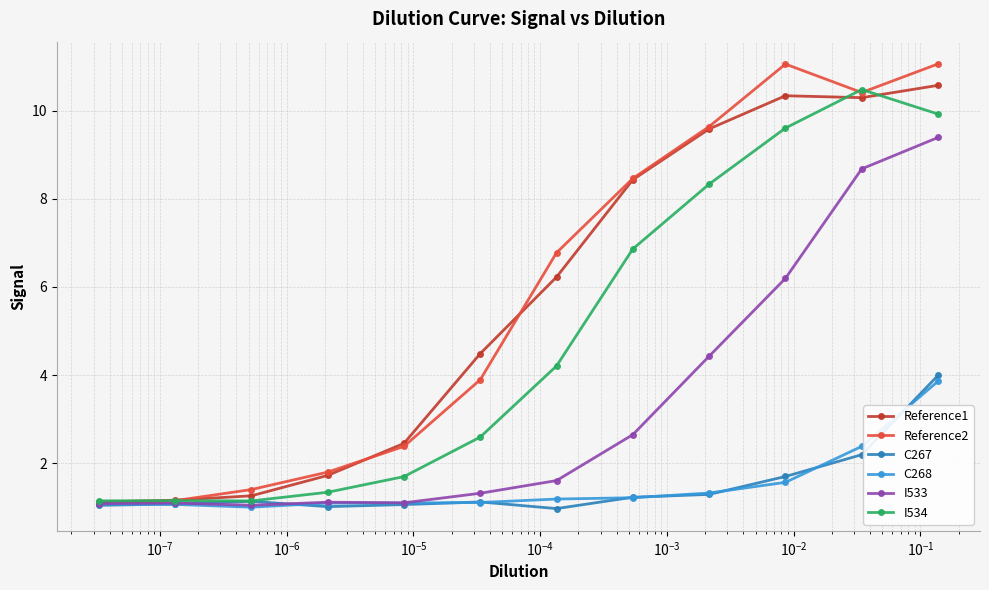

What is the difference between the second highest and second lowest values in the C268 series?

1.3